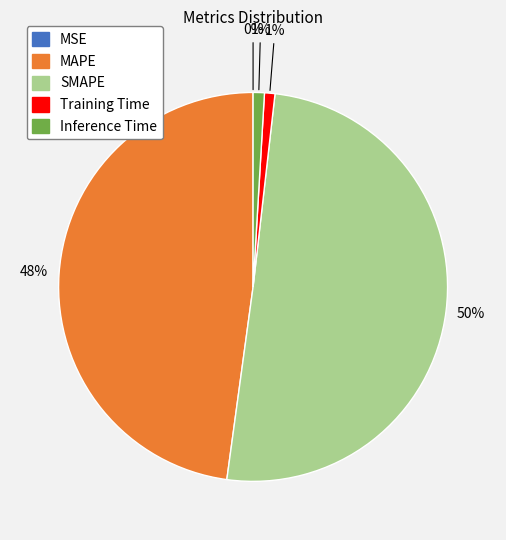

Is the sum of Training Time and Inference Time greater than half?

No